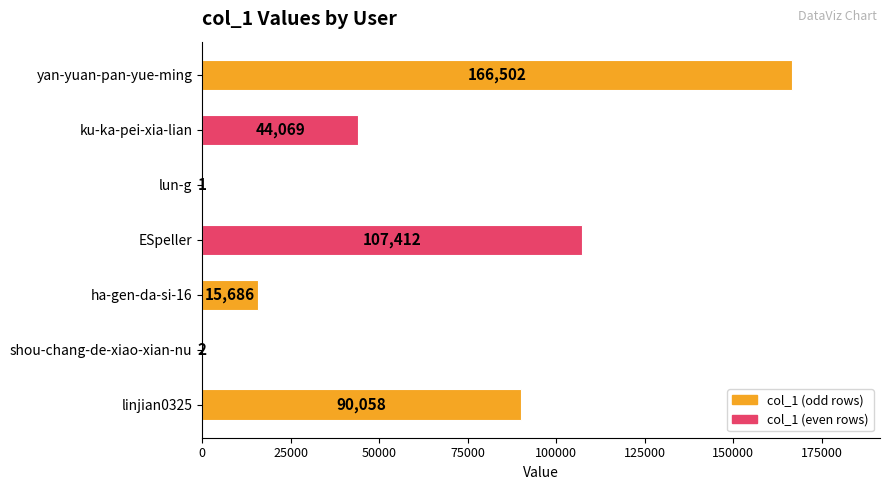

Where is the data nearest to the value 83251?

linjian0325